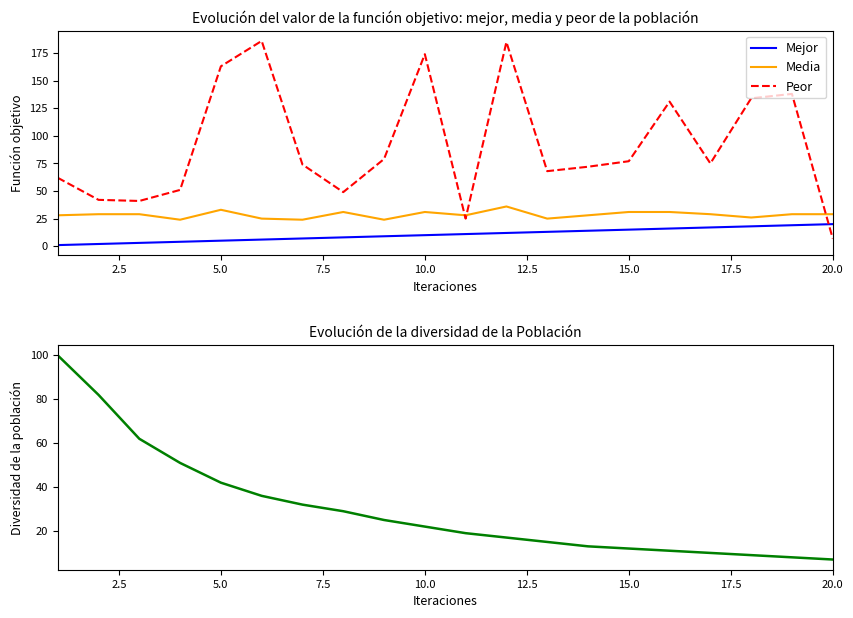

What is the highest value of the Peor series?

186